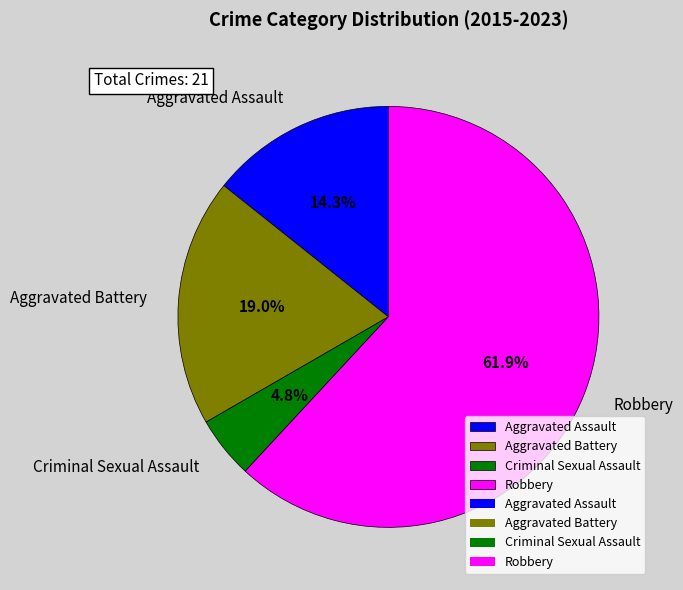

Count the number of slices in the pie.

4